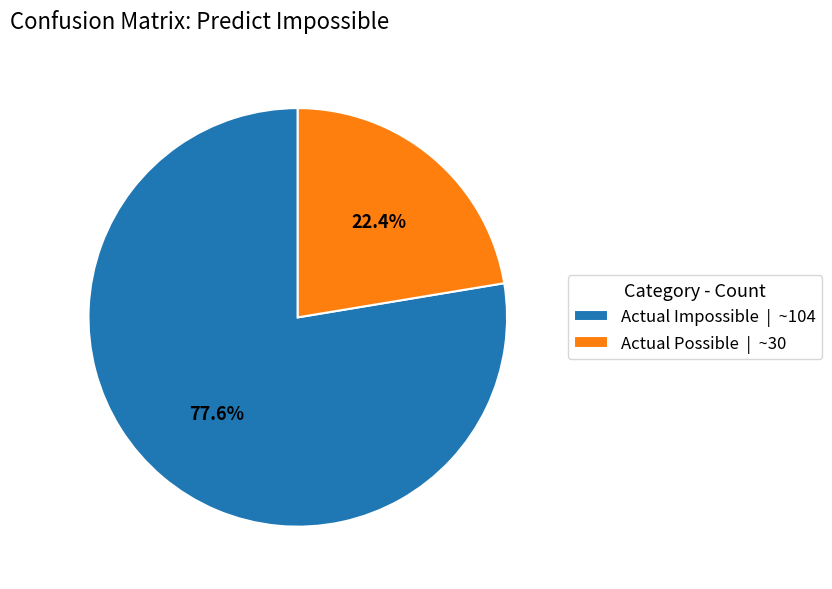

Is it true that Actual Possible is 36% of the pie?

False